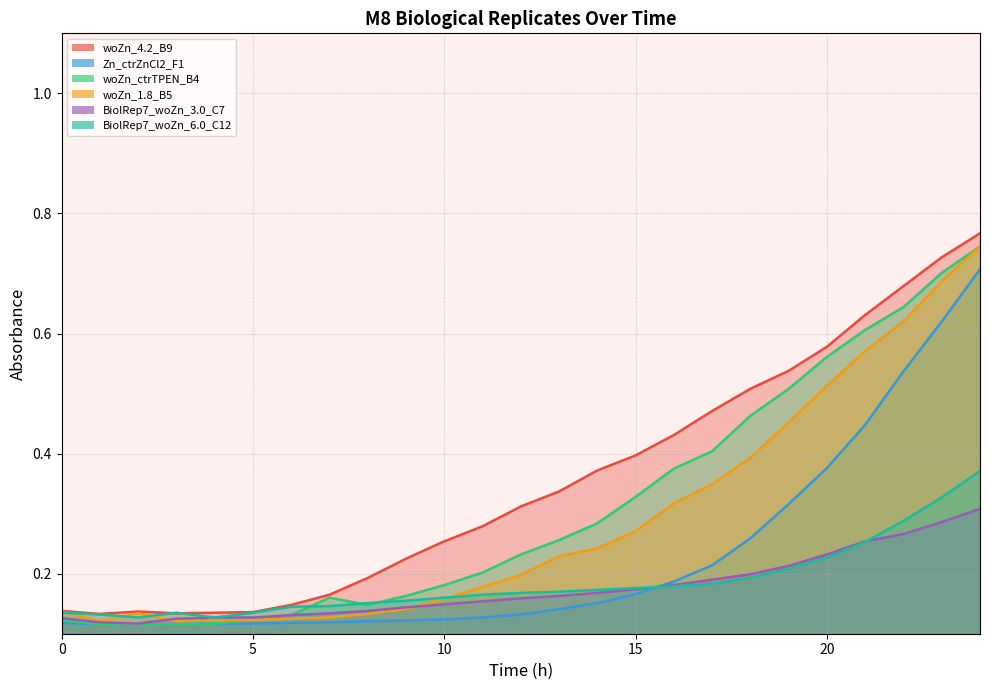

What is the lowest value of the 5002_M8_Zn_TechRep1_BiolRep6_ctrZnCl2_F1 series?

0.1